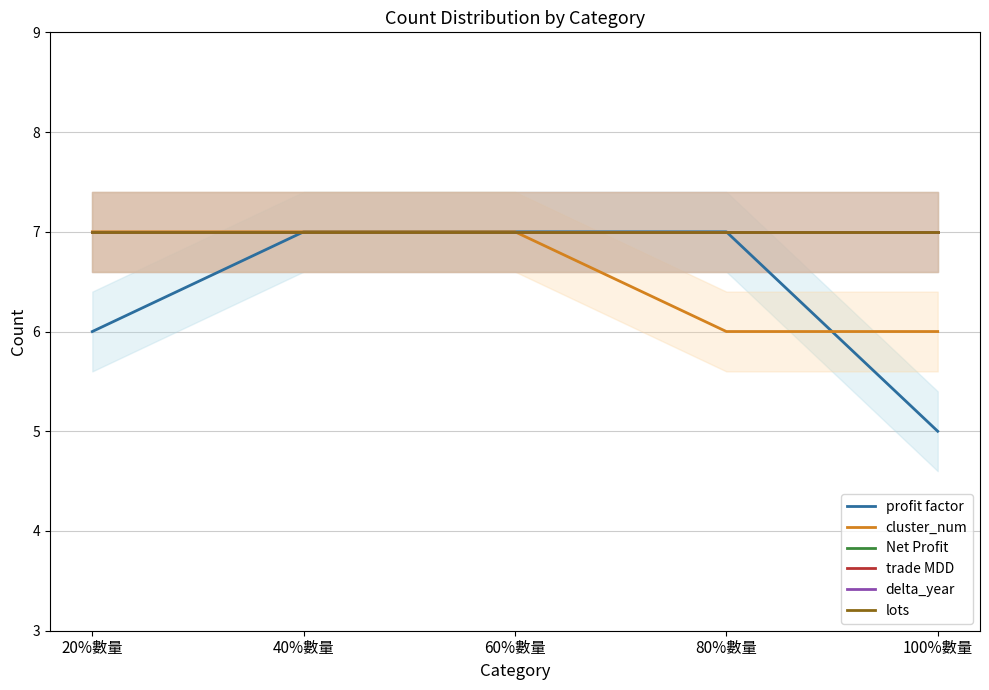

What is the label of the 4th point from the right?

40%數量